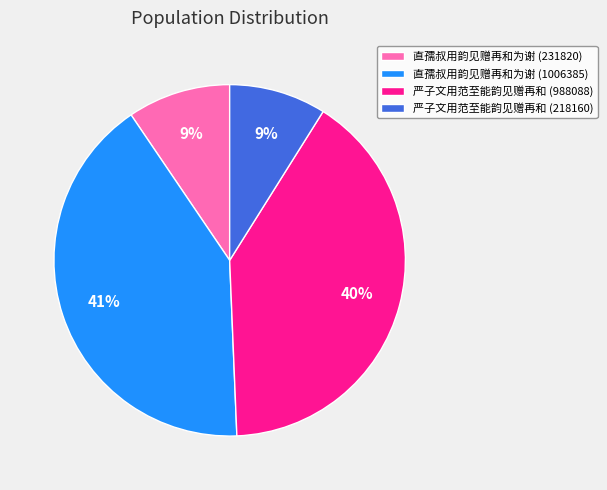

True or false: 直孺叔用韵见赠再和为谢 (1006385) accounts for 30% of the total.

False